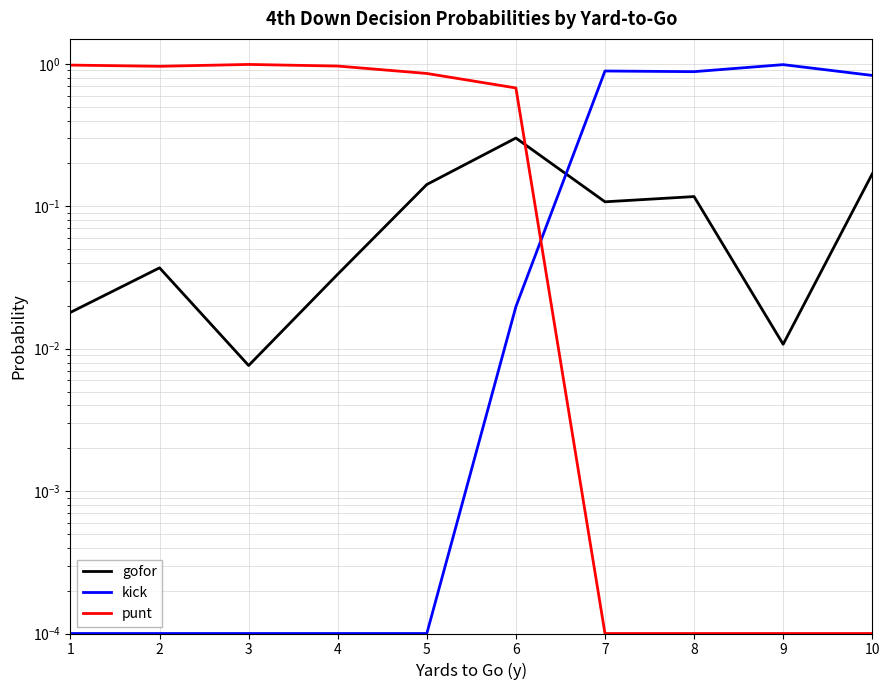

Where do punt and gofor first cross each other?

6 and 7